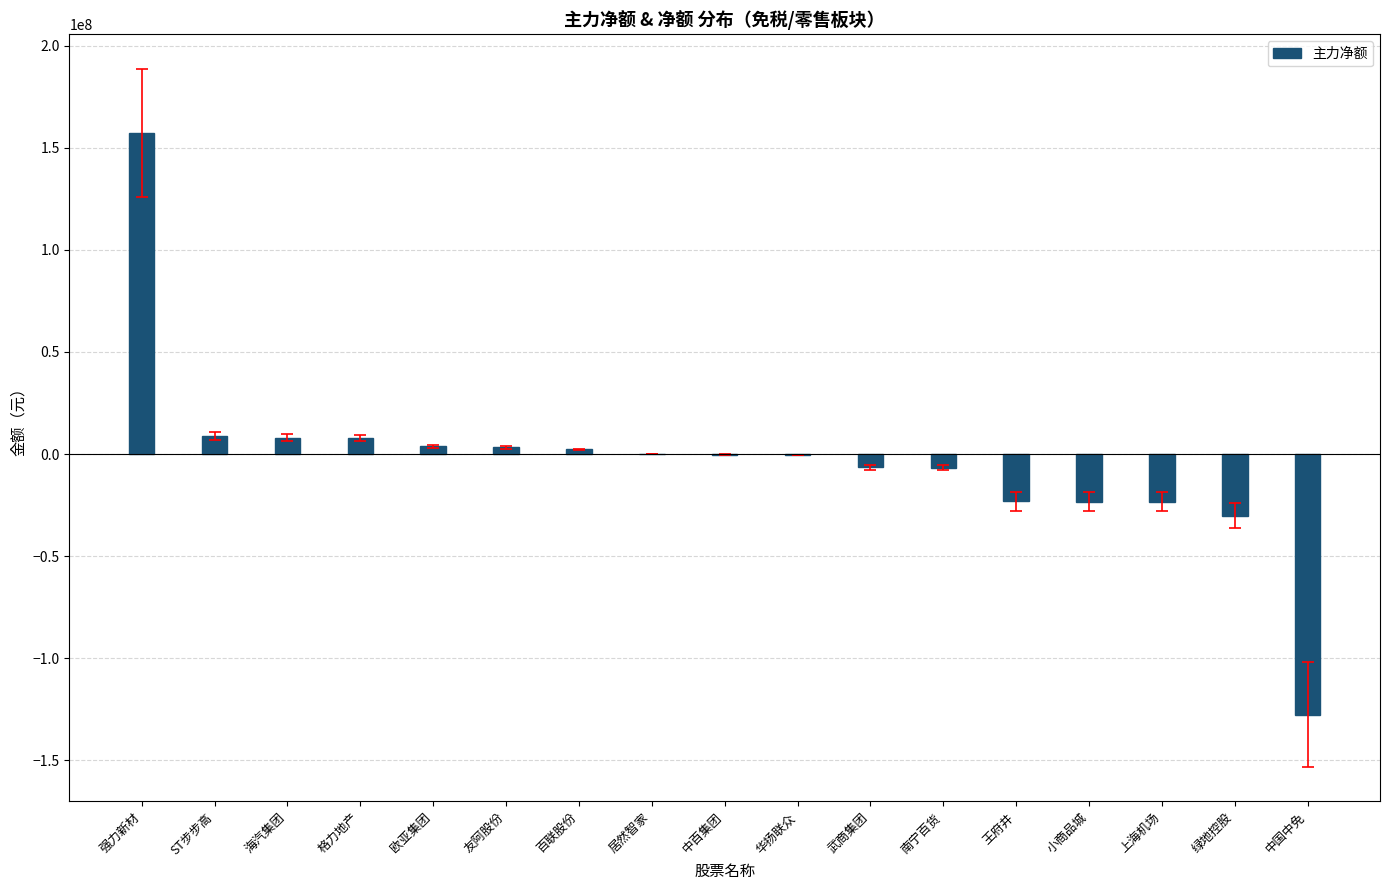

Which label corresponds to the largest value in the chart?

强力新材